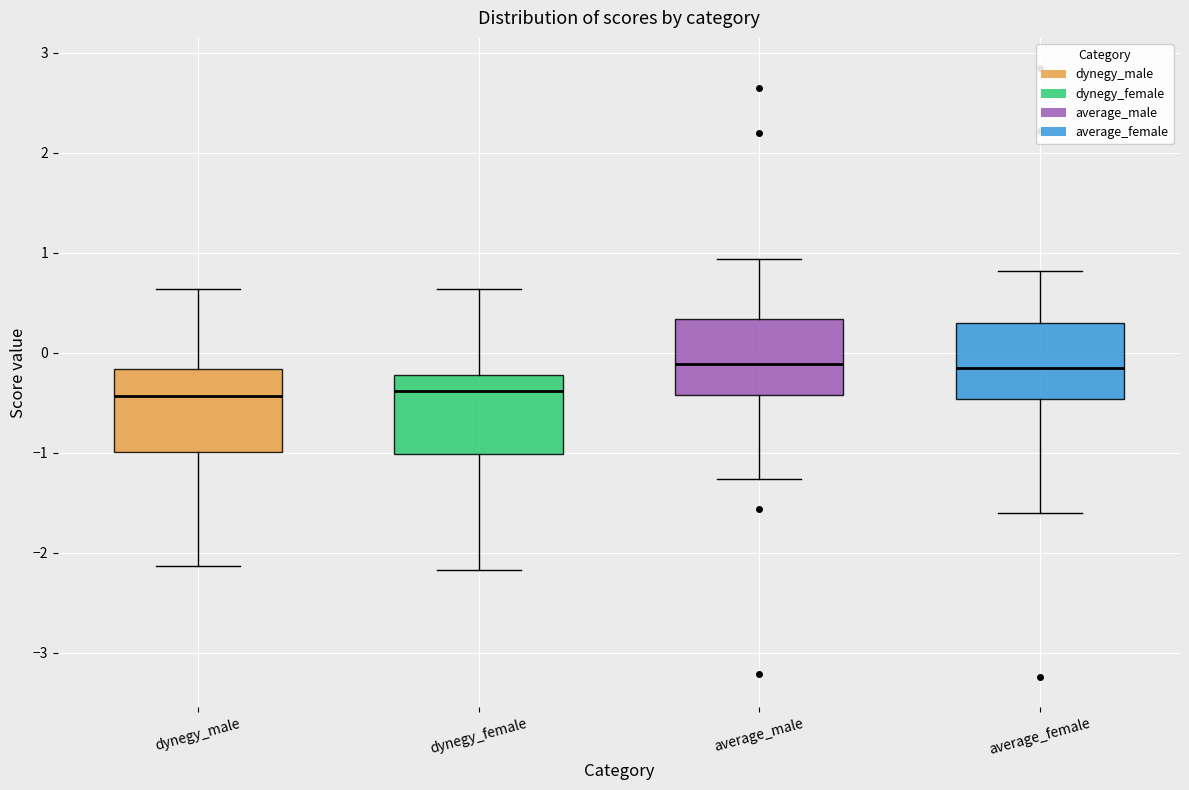

Reading left to right, read every box against the y-axis: the position of its median line, the range the box covers, and the ends of its whiskers. The values are not printed on the chart, so give them approximately, as read against the axis.

dynegy_male: median -0.4, box -1.0 to -0.2, whiskers -2.1 to 0.6
dynegy_female: median -0.4, box -1.0 to -0.2, whiskers -2.2 to 0.6
average_male: median -0.1, box -0.4 to 0.3, whiskers -1.3 to 0.9
average_female: median -0.2, box -0.5 to 0.3, whiskers -1.6 to 0.8